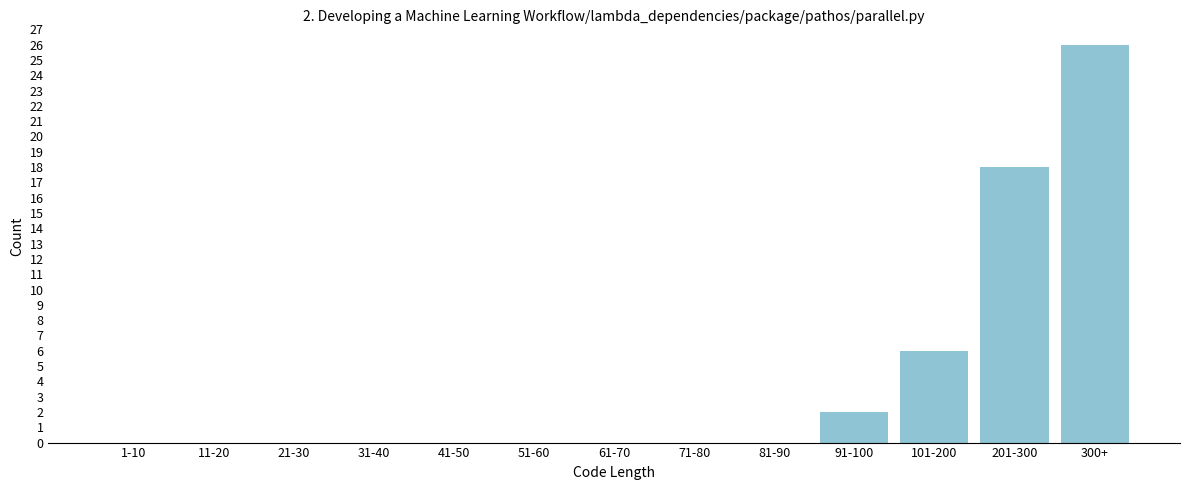

Reading left to right, transcribe all the data shown in this chart.

1-10=0	11-20=0	21-30=0	31-40=0	41-50=0	51-60=0	61-70=0	71-80=0	81-90=0	91-100=2	101-200=6	201-300=18	300+=26